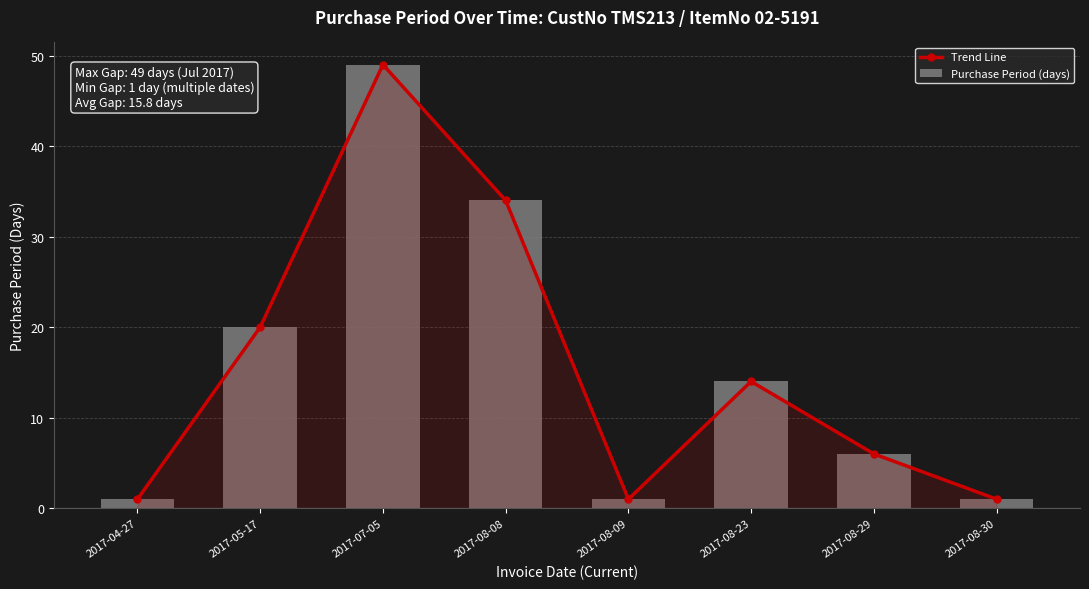

The Trend Line series shows 1 at 2017-08-09. True or false?

True